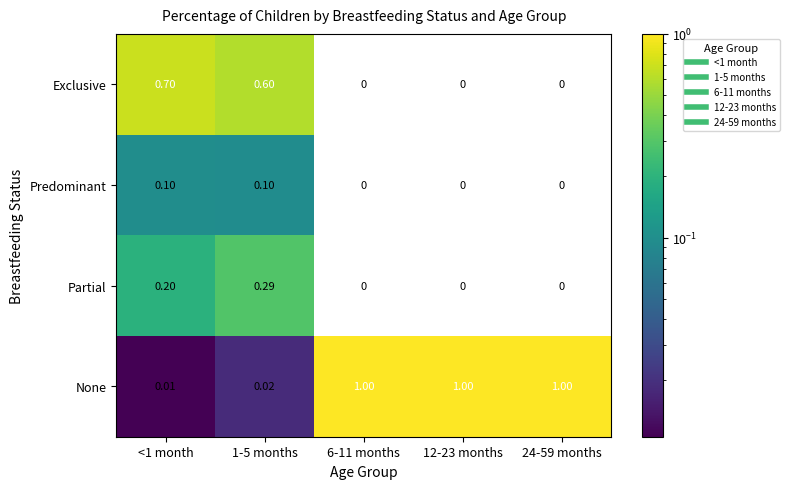

Rank the series by their maximum value, from lowest to highest.

Predominant, Partial, Exclusive, None